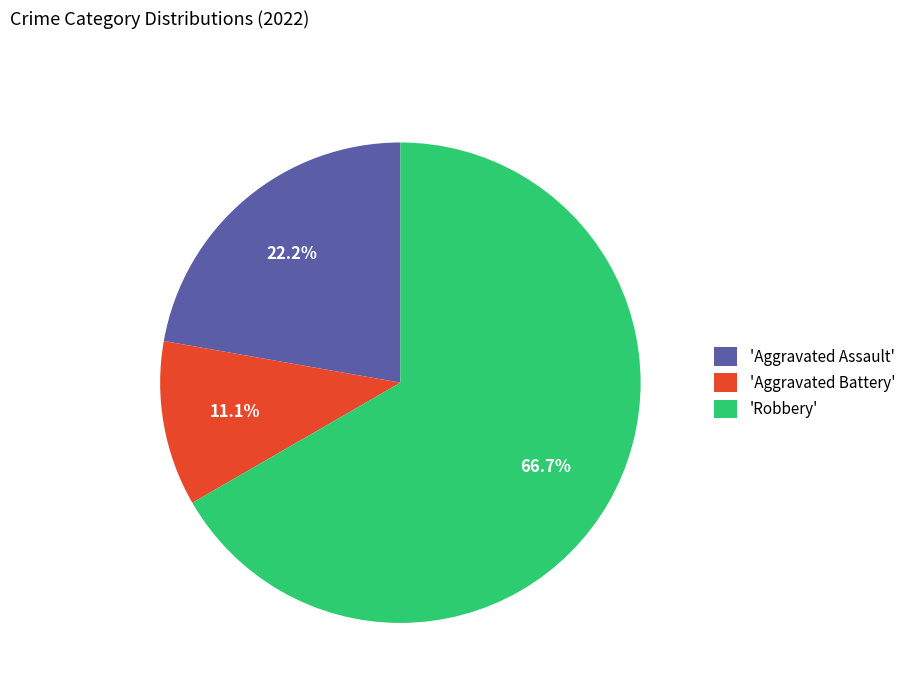

Rank the categories by value from highest to lowest.

'Robbery', 'Aggravated Assault', 'Aggravated Battery'